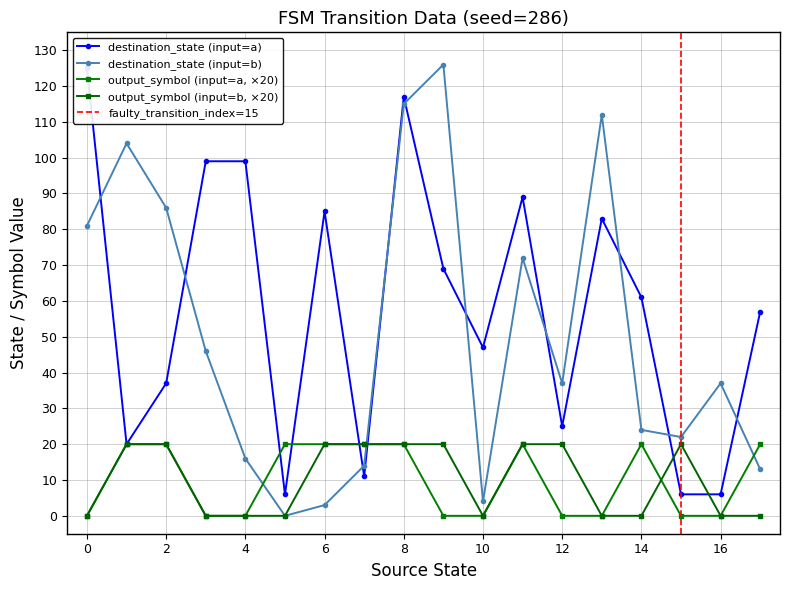

Which has a higher value, 14 or 2?

14